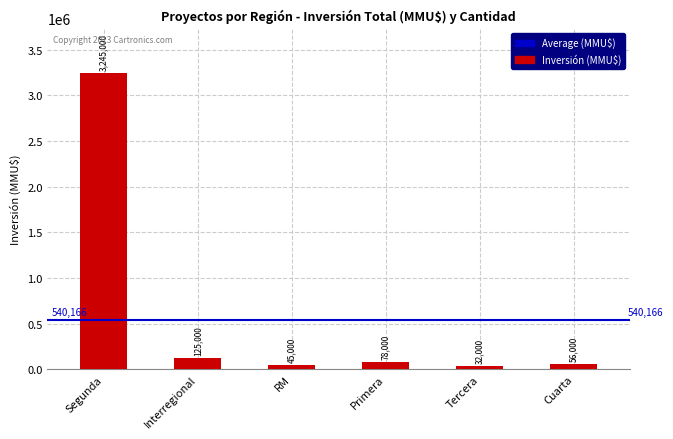

Is it true that the value at Tercera is 32000?

True